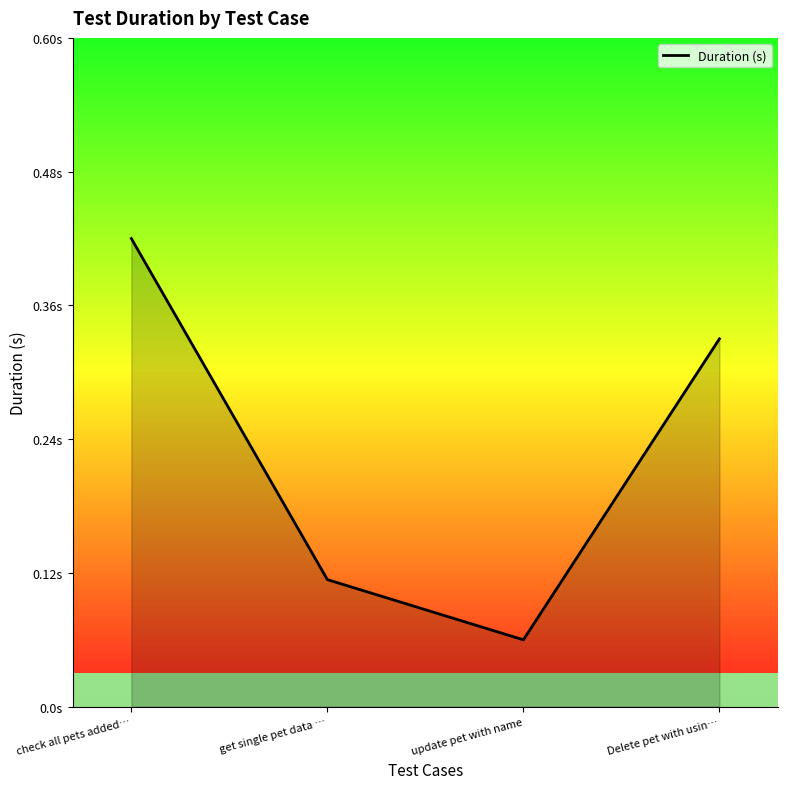

Does the chart display data point markers on the line(s)?

No